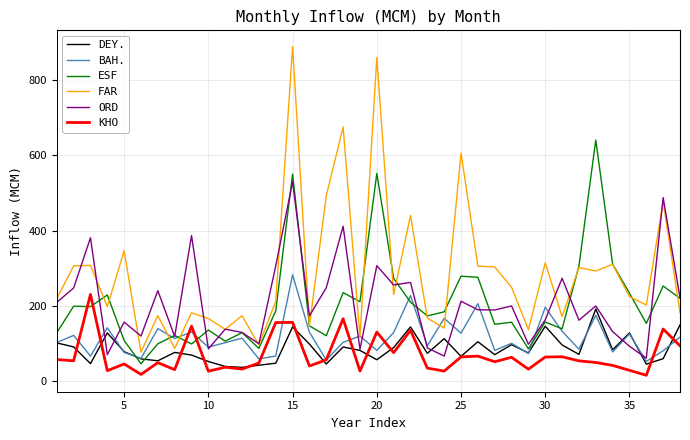

True or false: ORD has more than 2 interior local peaks.

True